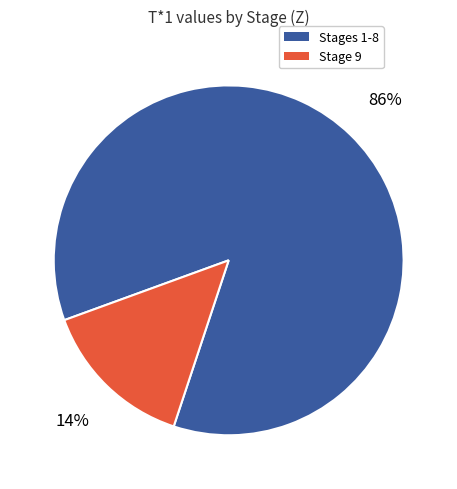

To the nearest percent, what is the average slice percentage?

50%